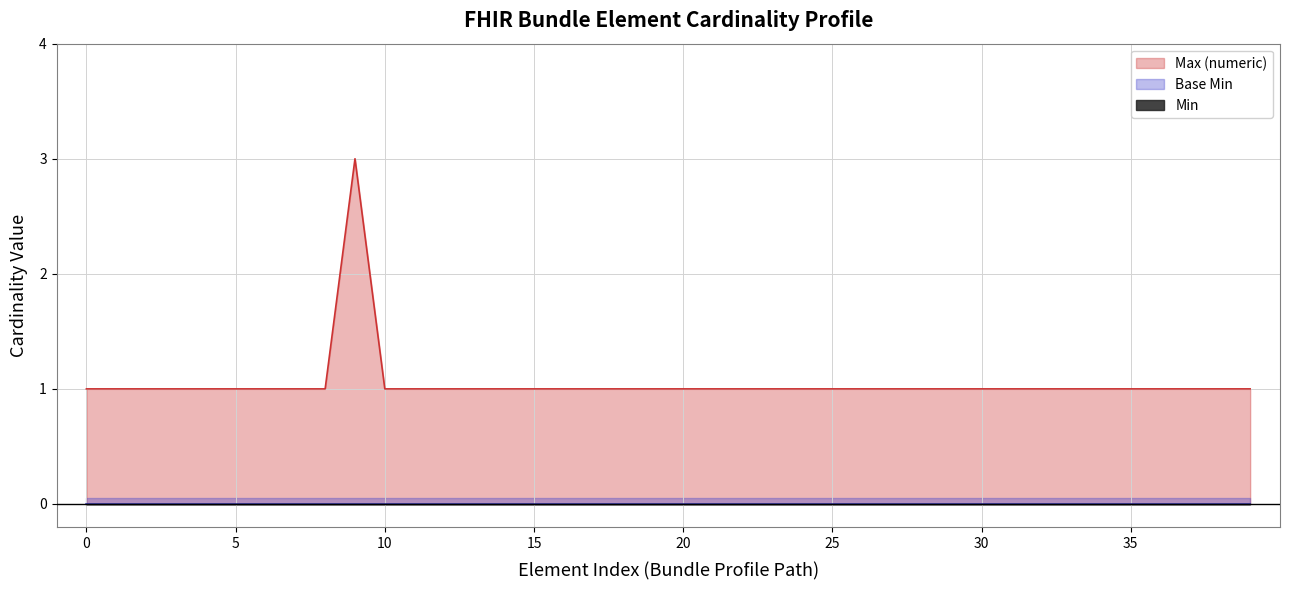

What is the difference between the highest and lowest values at Bundle.link.id?

1